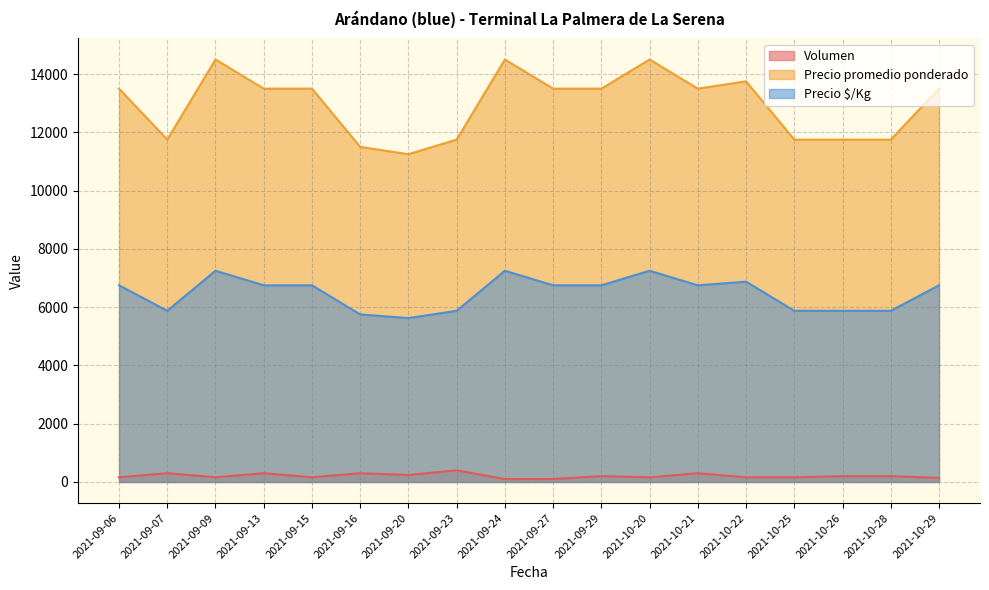

Rank the series by their average value, from highest to lowest.

Precio promedio ponderado, Precio $/Kg, Volumen